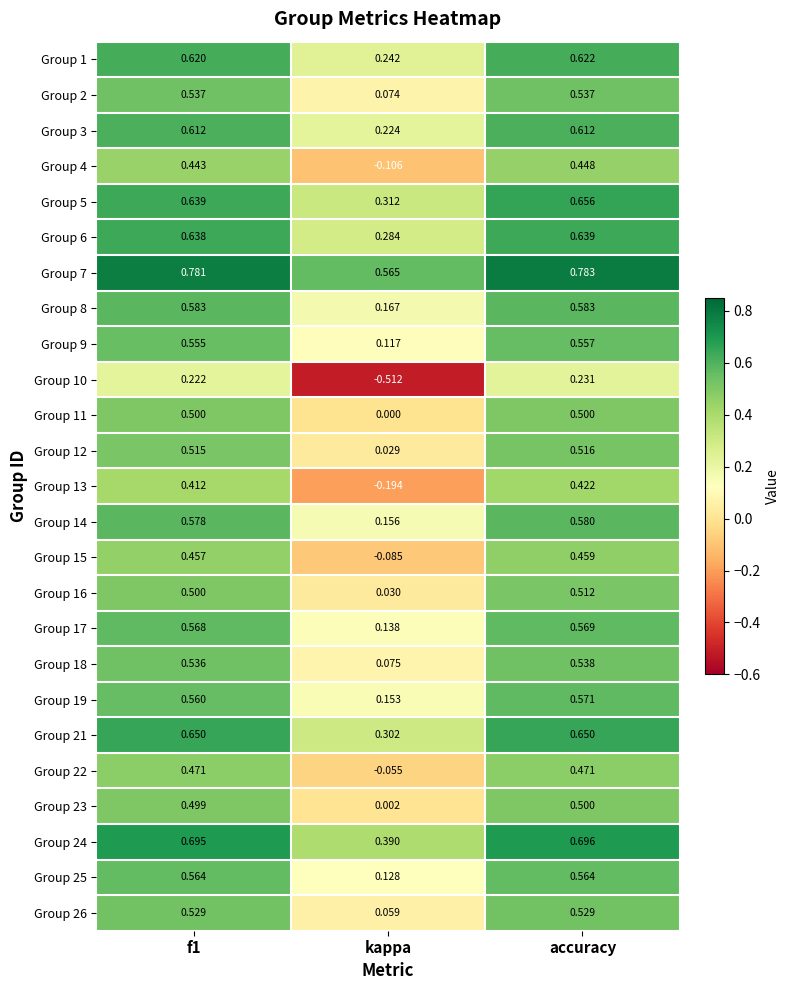

At which label is Group 4 closest to 0?

kappa